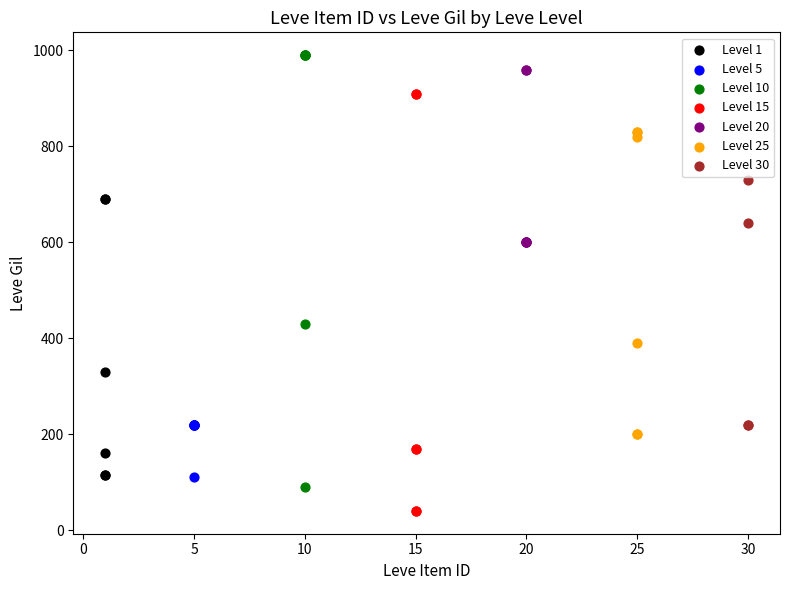

Which series contains the lowest Y value?

Level 15